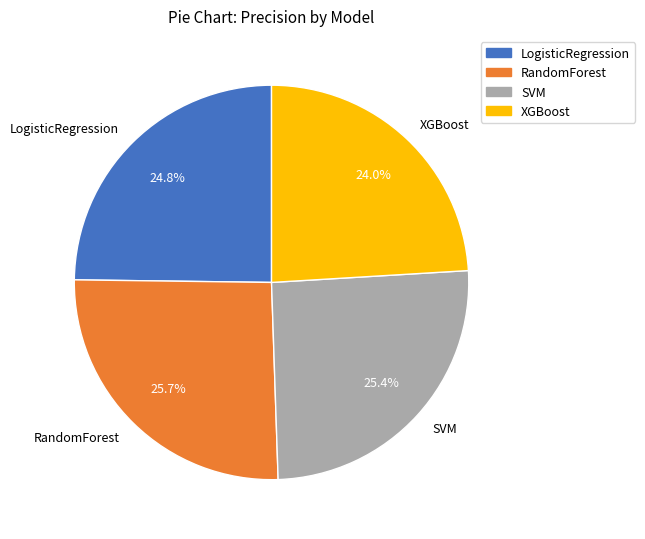

To the nearest percent, what portion does XGBoost represent?

24%